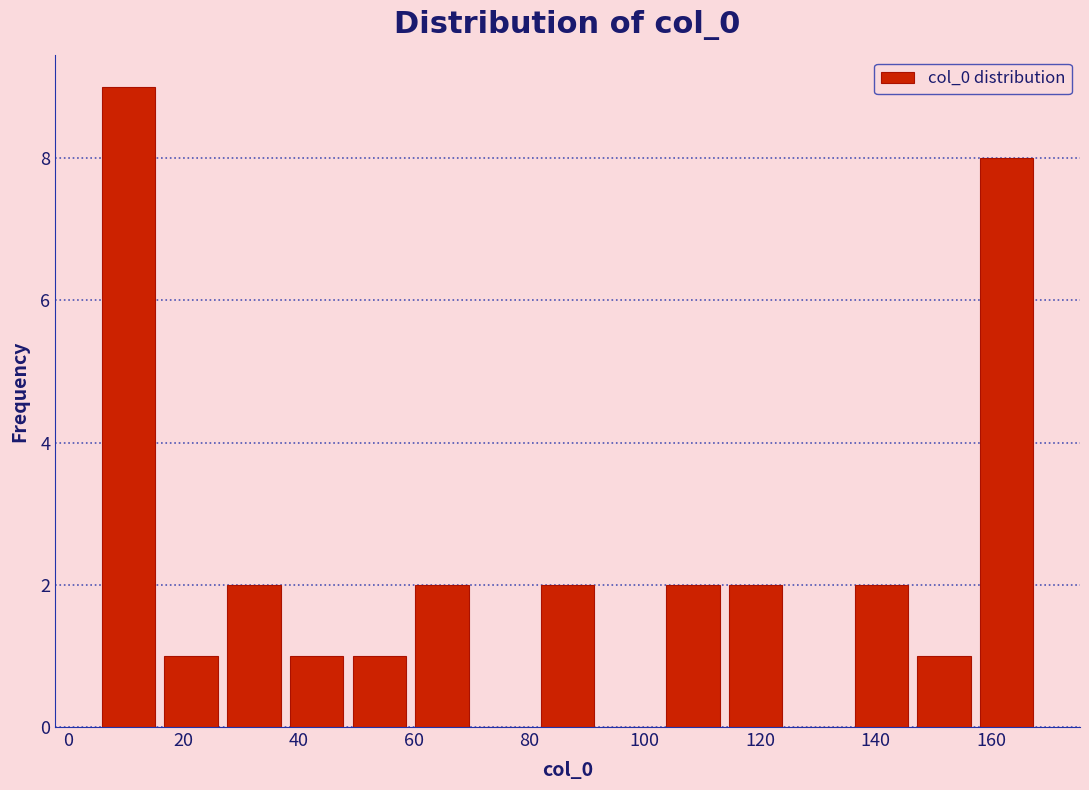

How tall is the bar that spans 146 to 158 on the x-axis? Neither the bar edges nor the heights are printed on the chart, so give them approximately, as read against the axes.

1